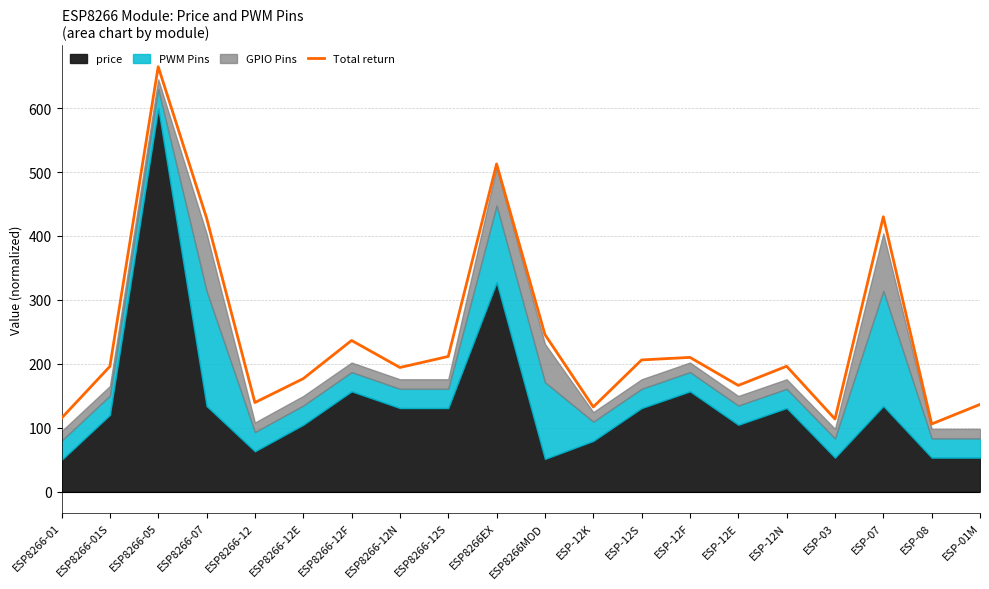

Where is the first local maximum?

ESP8266-05